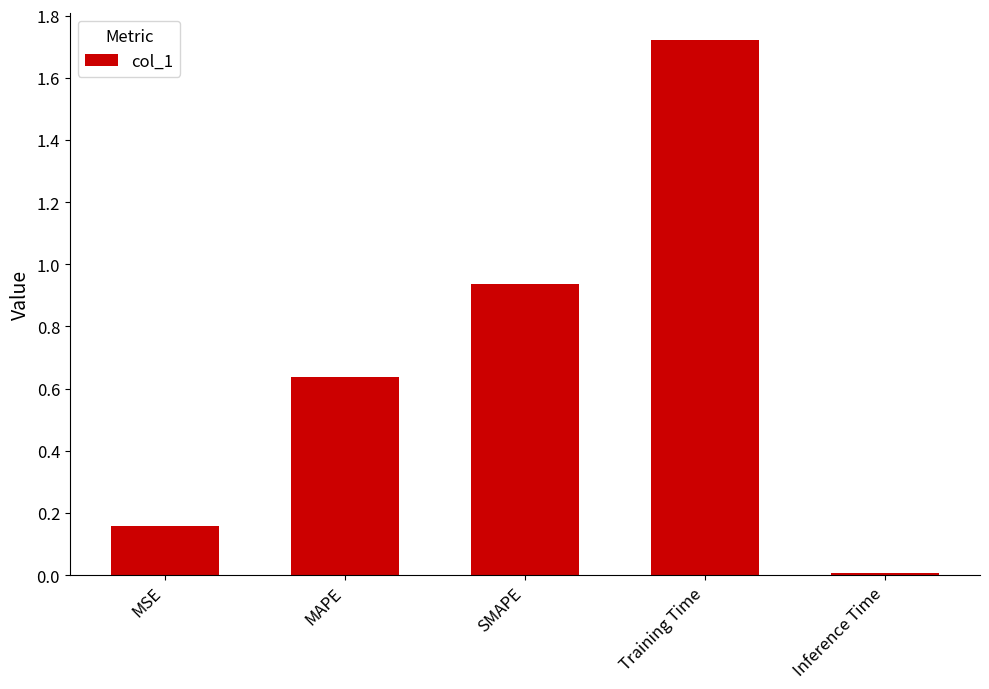

Rank the categories by value from highest to lowest.

Training Time, SMAPE, MAPE, MSE, Inference Time